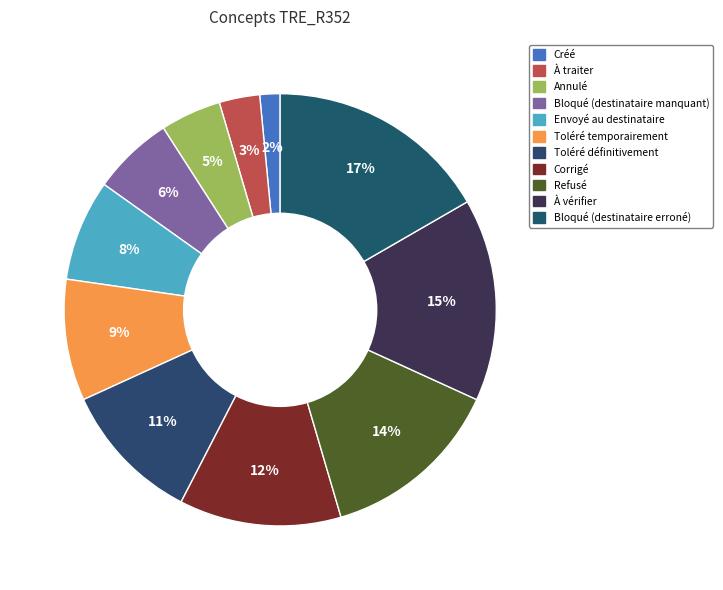

To the nearest percent, what portion does Bloqué (destinataire erroné) represent?

17%